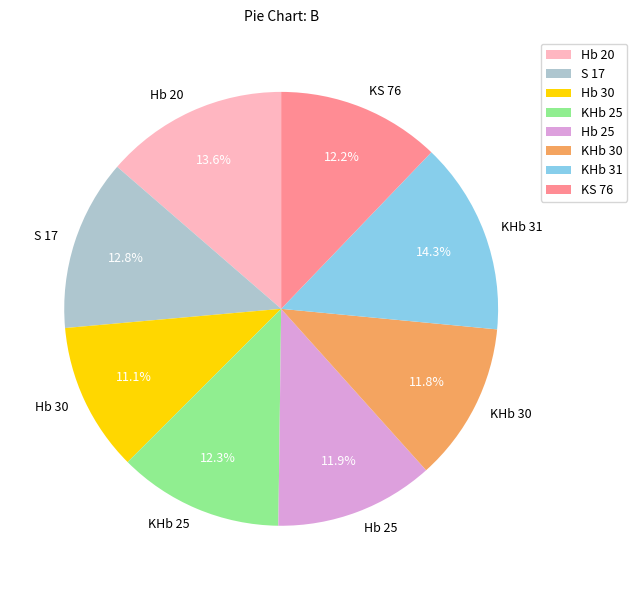

Does any single category account for the majority?

No